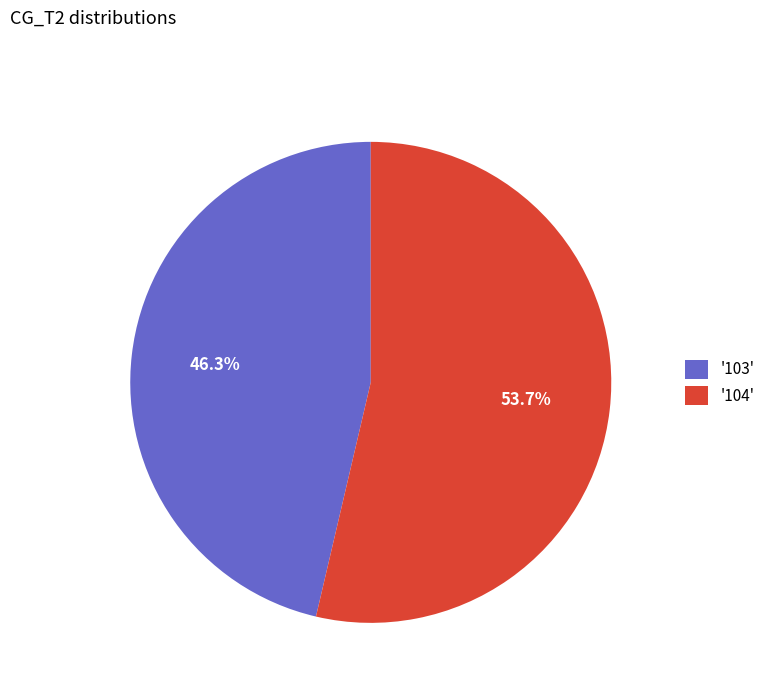

To the nearest percent, what is the average slice percentage?

50%